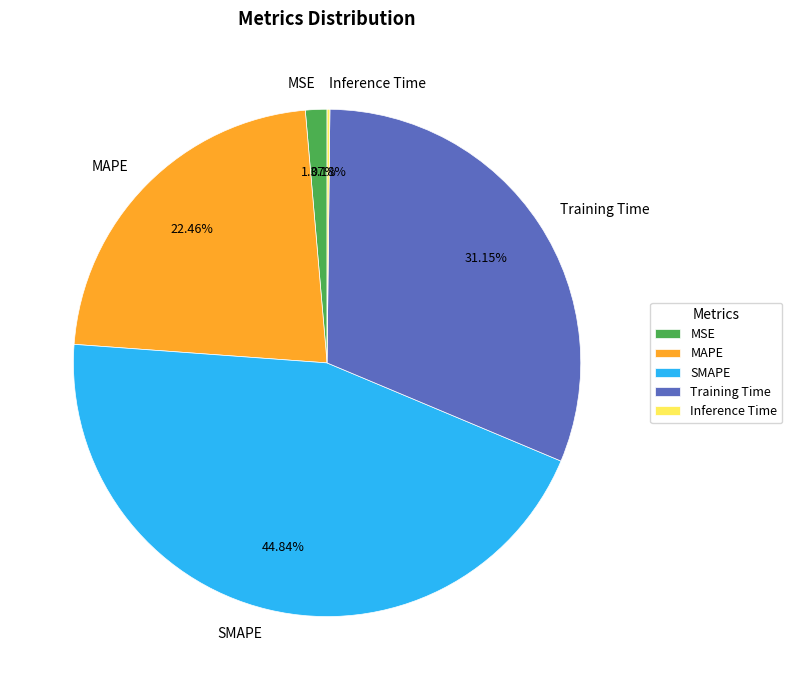

The Training Time slice represents 19% of the pie. True or false?

False